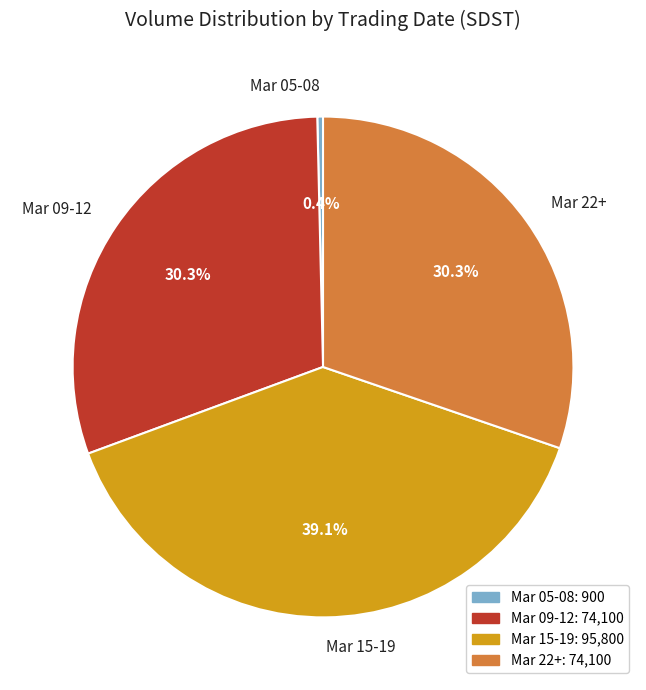

Which category has the biggest portion of the pie?

Mar 15-19